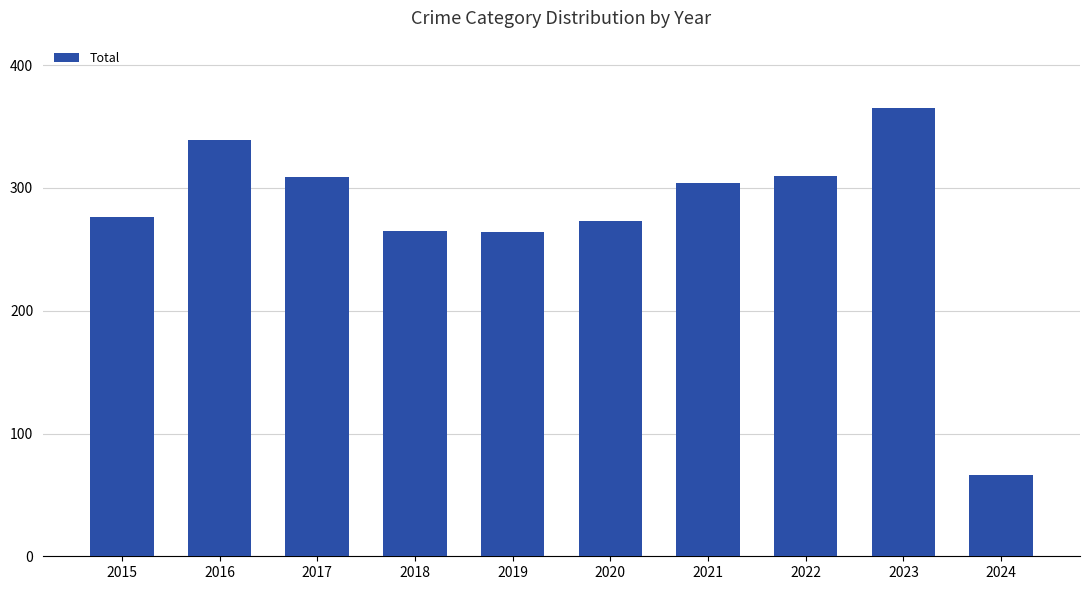

What is the smallest value displayed?

66